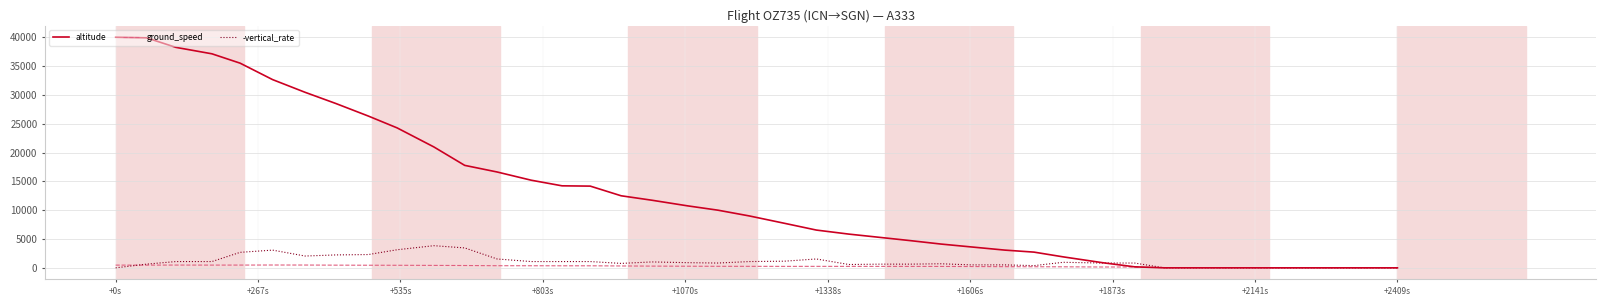

List the series in order of their peak value, highest first.

altitude, -vertical_rate, ground_speed